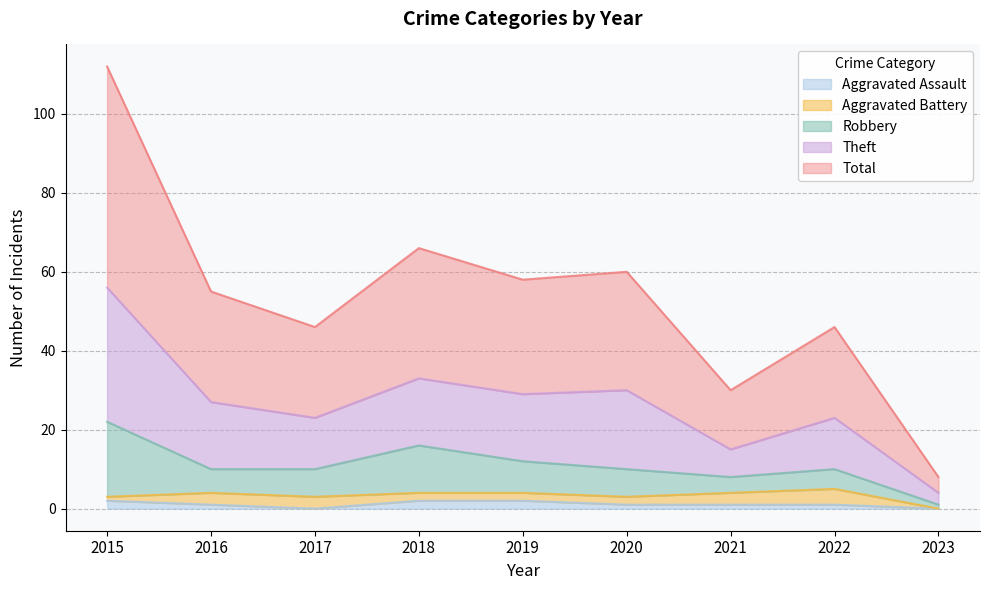

Rank the categories by Total value from lowest to highest.

2023, 2021, 2017, 2022, 2016, 2019, 2020, 2018, 2015